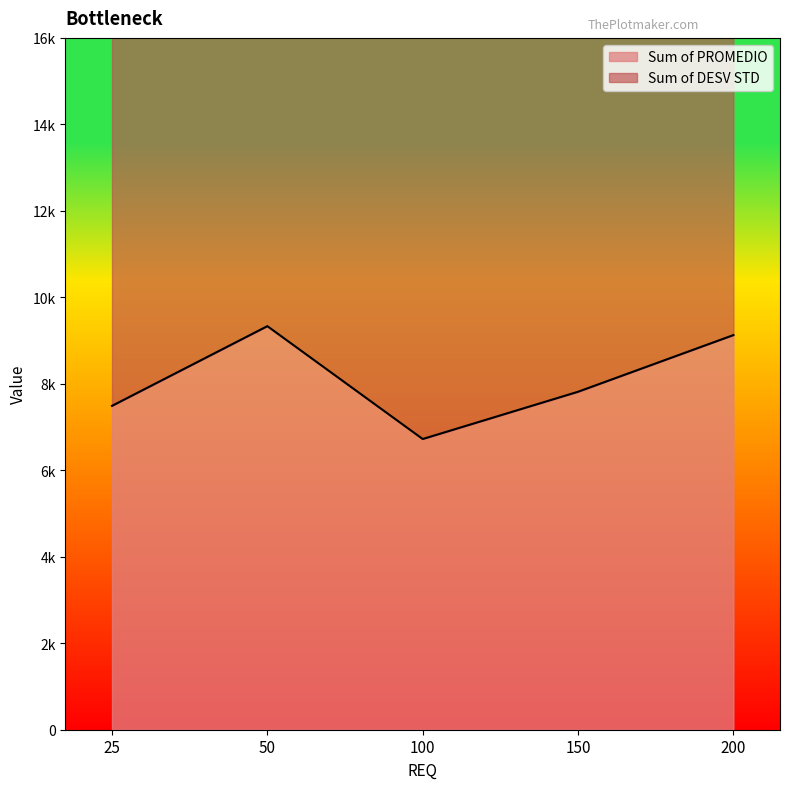

What is the minimum value shown in the chart?

6723.3